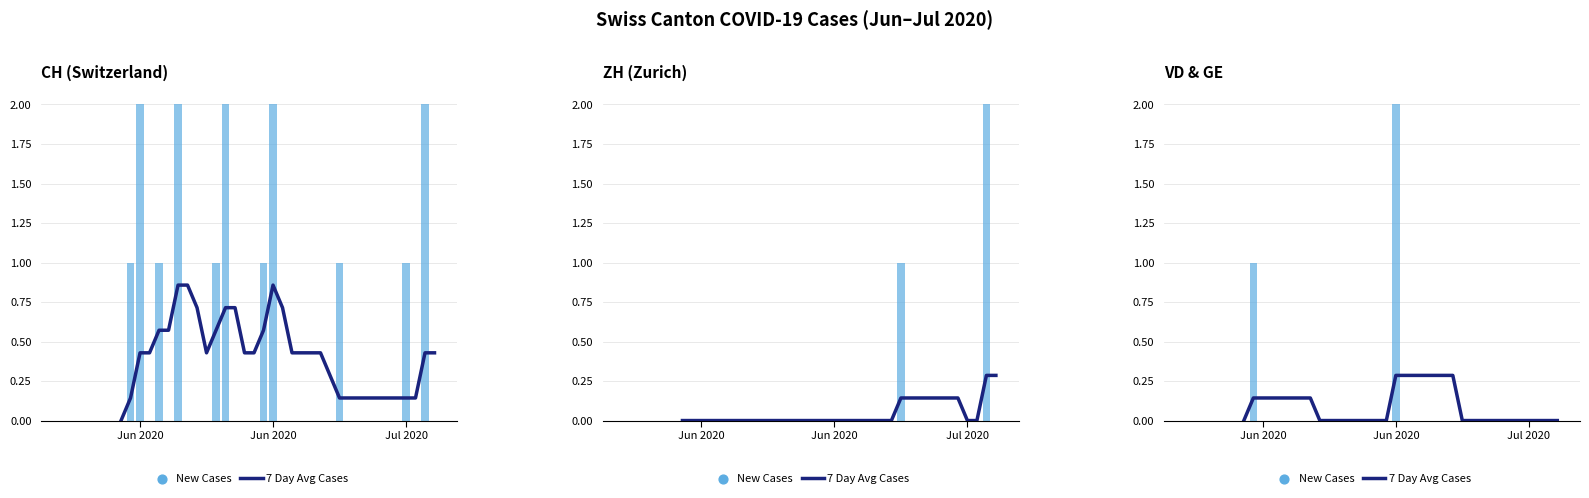

What are all the series names shown in the legend?

7 Day Avg Cases, New Cases